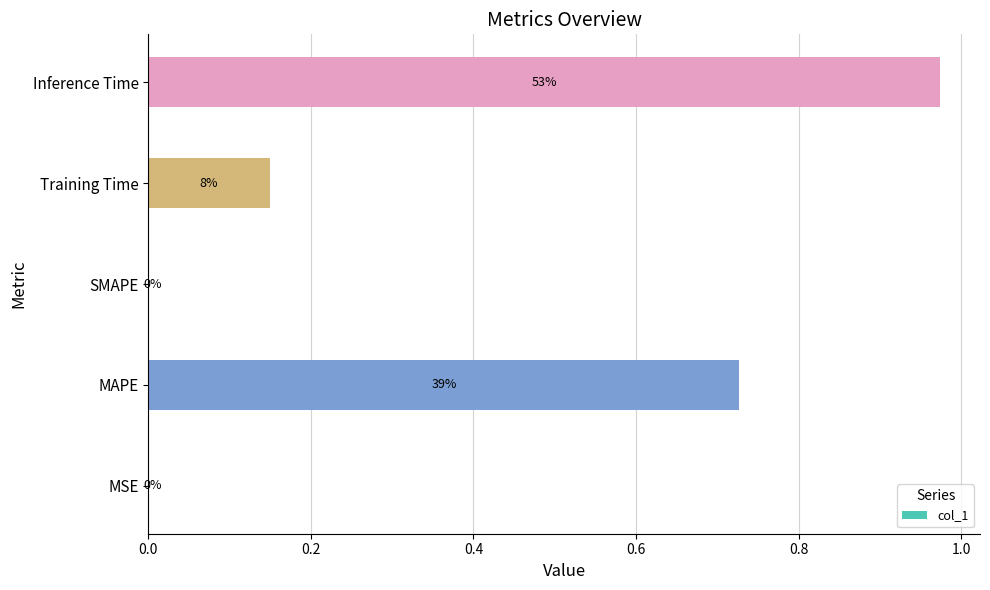

Are the bars horizontal?

Yes